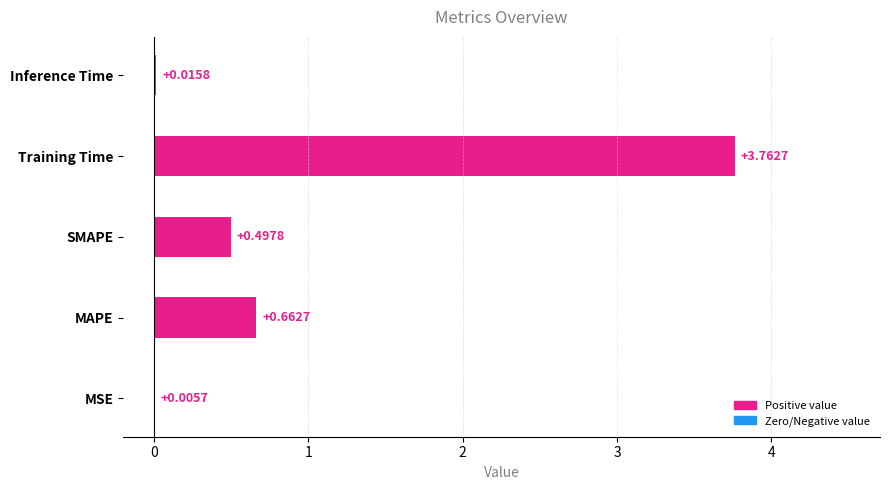

Where is the data nearest to the value 1?

MAPE